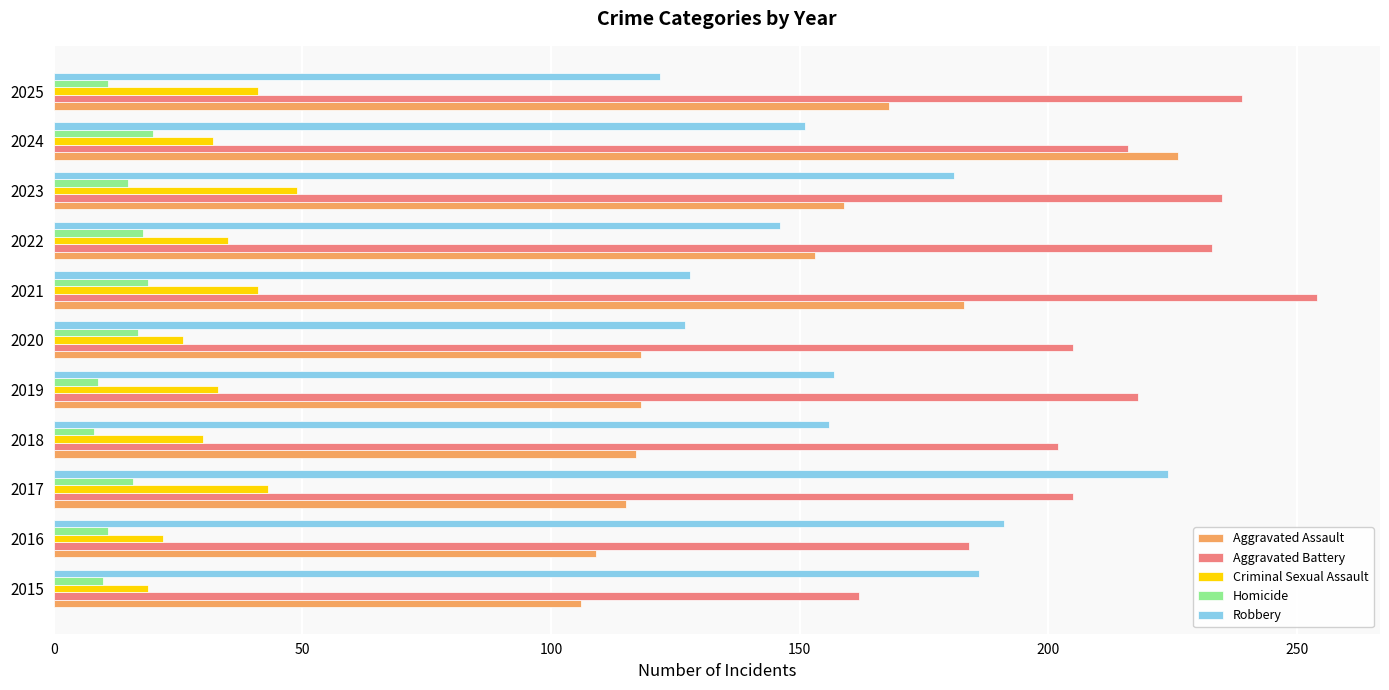

At how many categories does at least one series exceed 199?

9